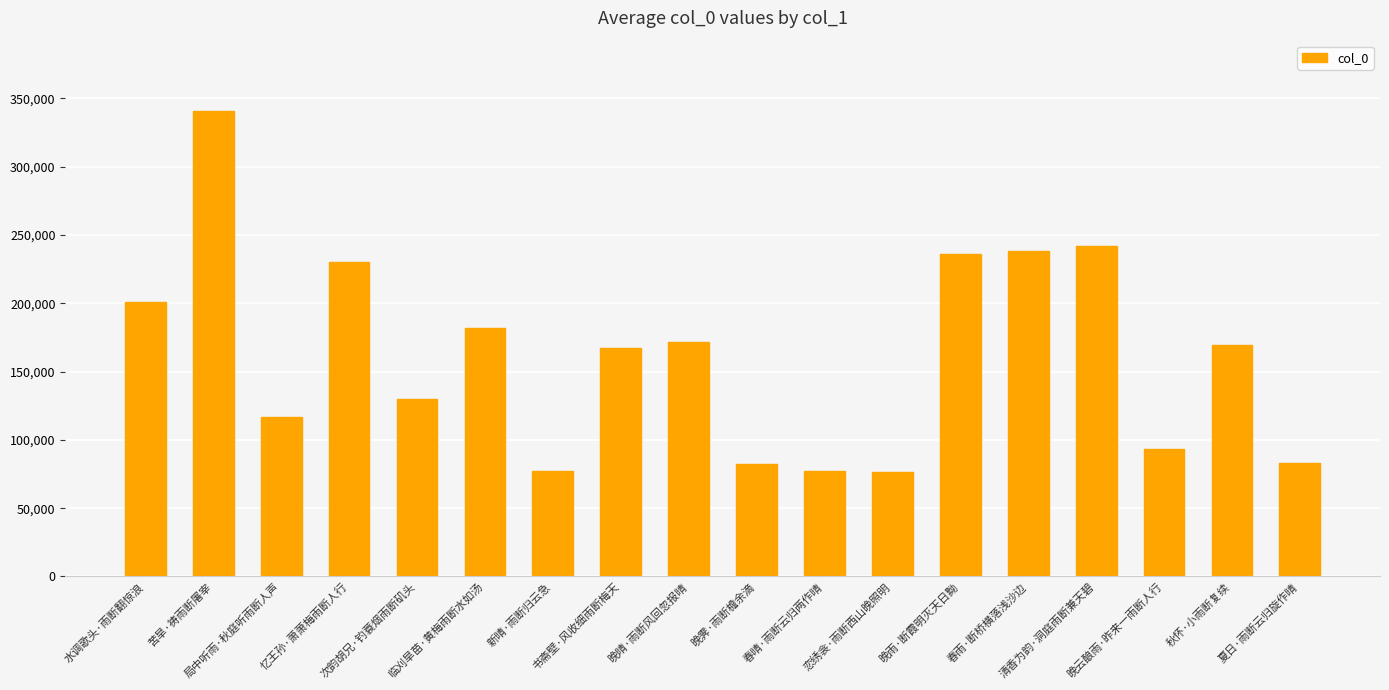

What is the difference between the values at 春晴·雨断云归两作晴 and 局中听雨·秋庭听雨断人声?

39232